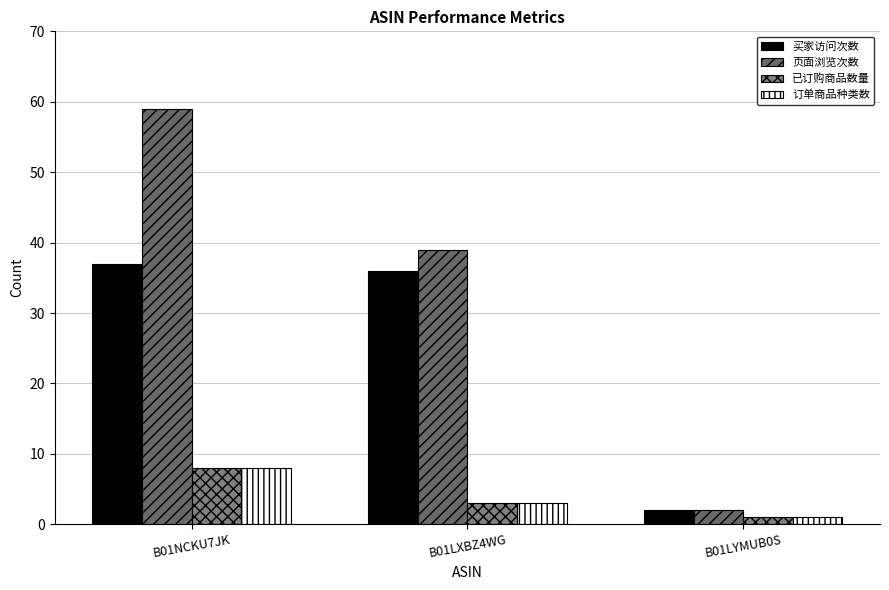

Which label corresponds to the smallest value in the chart?

B01LYMUB0S